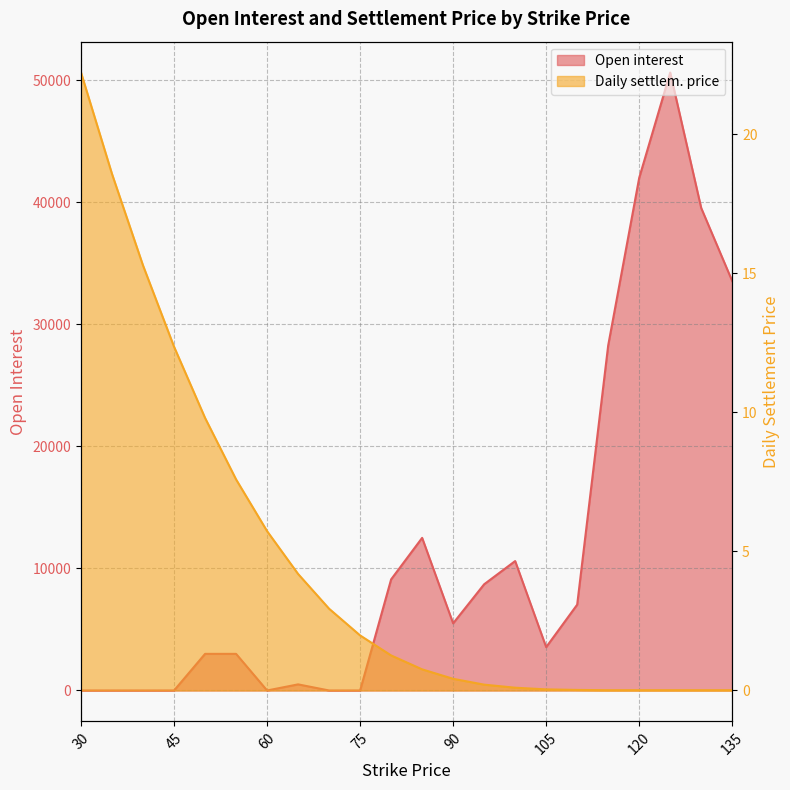

What is the difference between the maximum and minimum values in the Open interest series?

50610.0